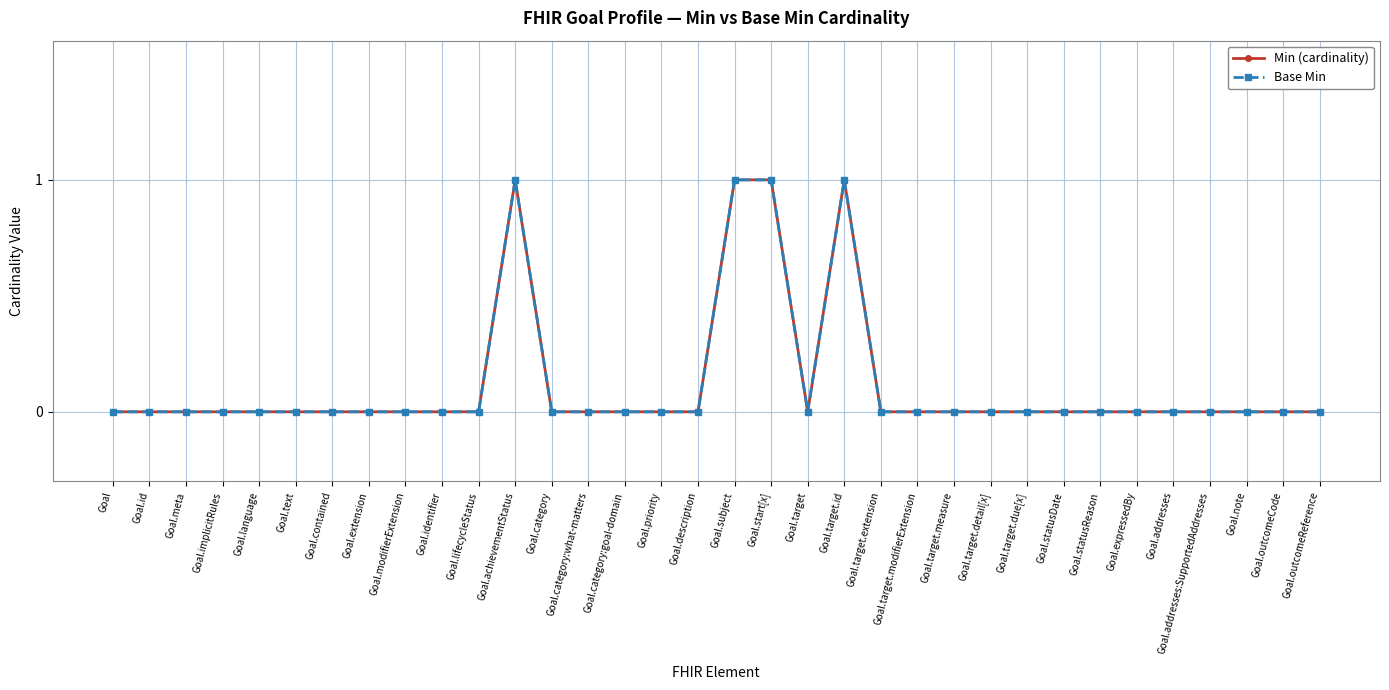

Reading left to right, list all the values displayed in this chart.

Min (cardinality): 0	0	0	0	0	0	0	0	0	0	0	1	0	0	0	0	0	1	1	0	1	0	0	0	0	0	0	0	0	0	0	0	0	0
Base Min: 0	0	0	0	0	0	0	0	0	0	0	1	0	0	0	0	0	1	1	0	1	0	0	0	0	0	0	0	0	0	0	0	0	0